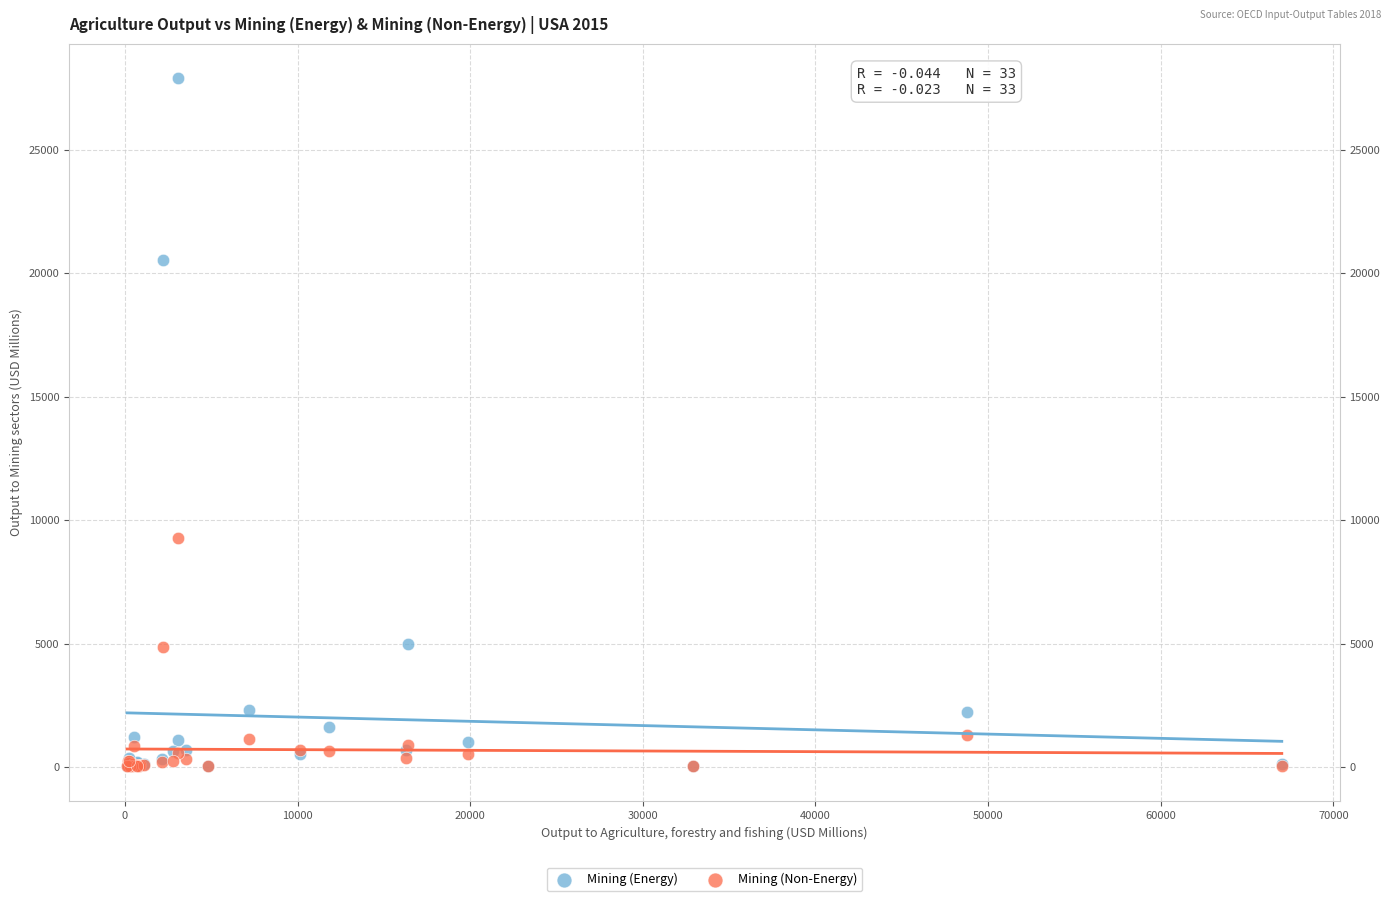

Which series has the largest Y range (max minus min)?

Mining (Energy)